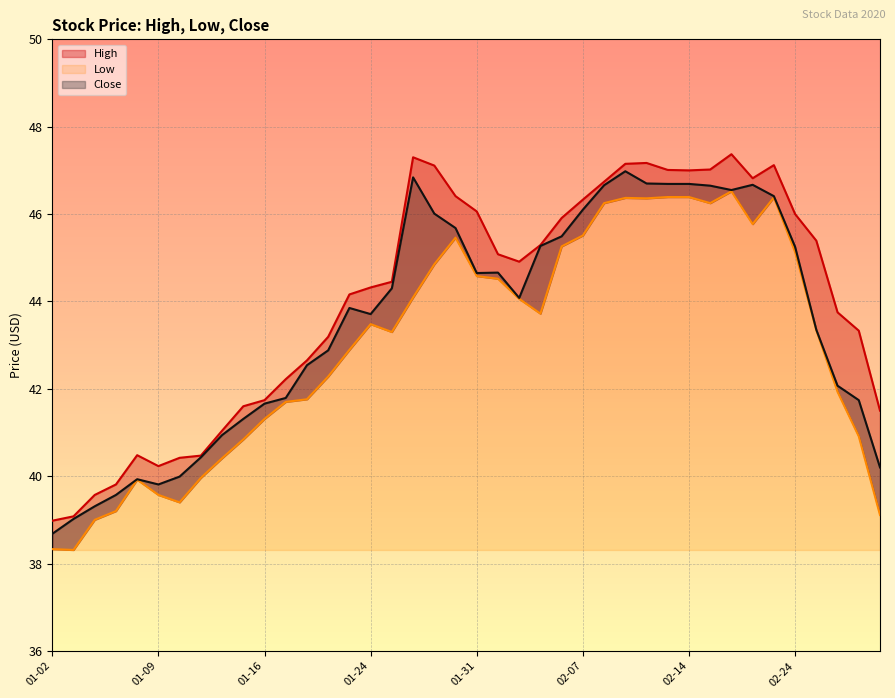

Reading left to right, list all the values displayed in this chart.

High: 39.0	39.1	39.6	39.8	40.5	40.2	40.4	40.5	41.0	41.6	41.7	42.2	42.7	43.2	44.2	44.3	44.5	47.3	47.1	46.4	46.1	45.1	44.9	45.3	45.9	46.3	46.7	47.2	47.2	47.0	47.0	47.0	47.4	46.8	47.1	46.0	45.4	43.8	43.3	41.5
Low: 38.3	38.3	39.0	39.2	39.9	39.6	39.4	40.0	40.4	40.8	41.3	41.7	41.8	42.3	42.9	43.5	43.3	44.1	44.8	45.5	44.6	44.5	44.1	43.7	45.3	45.5	46.2	46.4	46.4	46.4	46.4	46.2	46.5	45.8	46.4	45.1	43.3	41.9	40.9	39.1
Close: 38.7	39.0	39.3	39.6	39.9	39.8	40.0	40.4	40.9	41.3	41.7	41.8	42.5	42.9	43.8	43.7	44.3	46.8	46.0	45.7	44.7	44.7	44.1	45.3	45.5	46.1	46.7	47.0	46.7	46.7	46.7	46.7	46.5	46.7	46.4	45.2	43.3	42.1	41.7	40.2